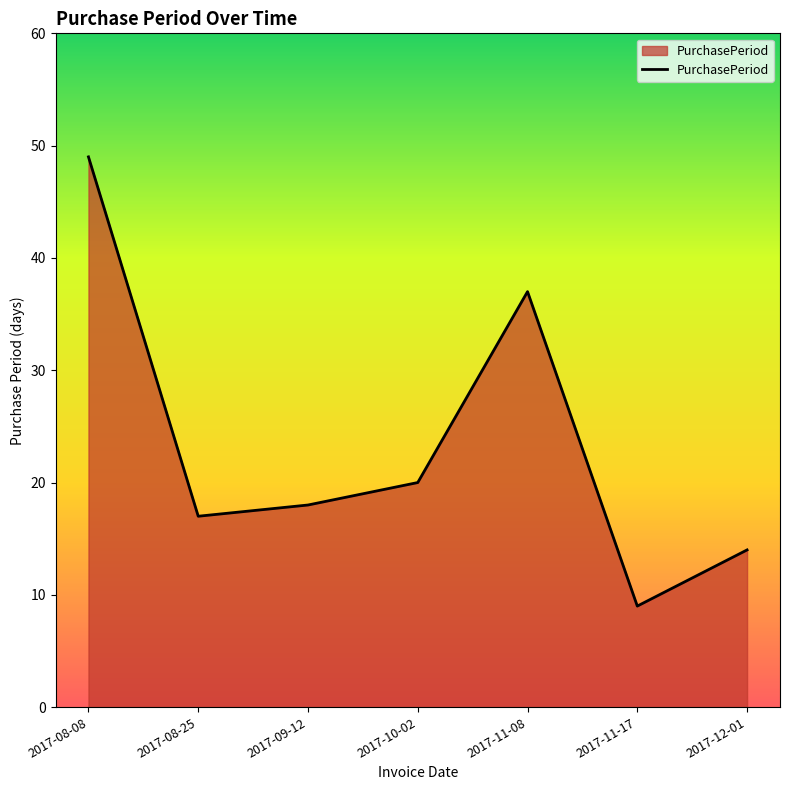

What is the minimum value shown in the chart?

9